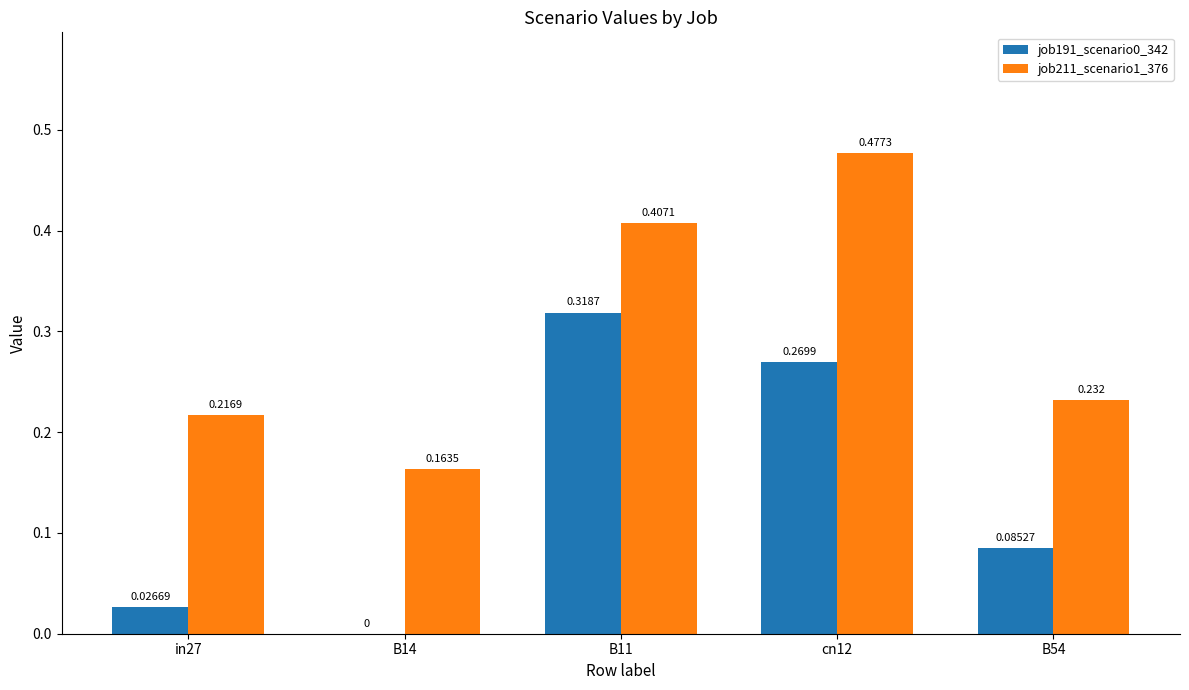

Is the value of job211_scenario1_376 at B14 greater than the value of job191_scenario0_342 at cn12?

No